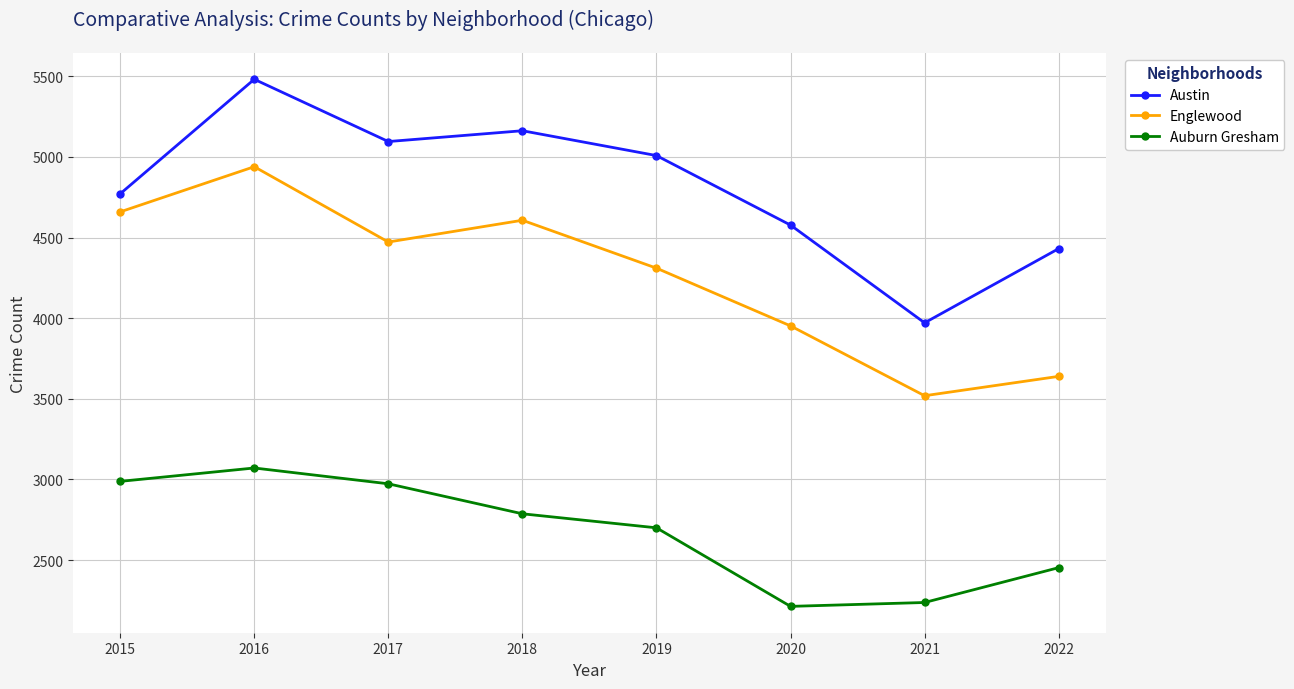

At which category is the sum across all series the highest?

2016